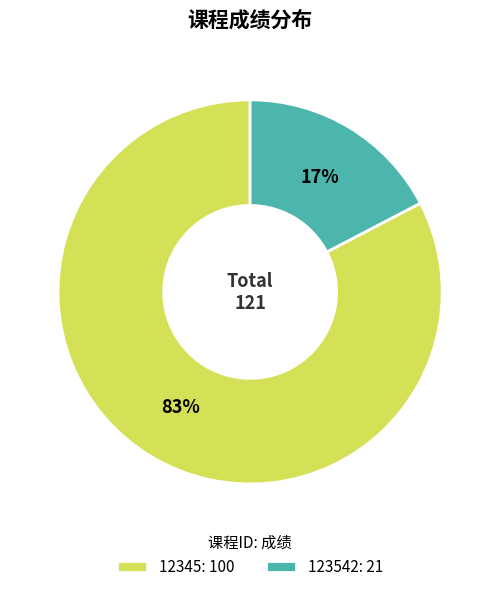

To the nearest percent, what portion does 123542 represent?

17%